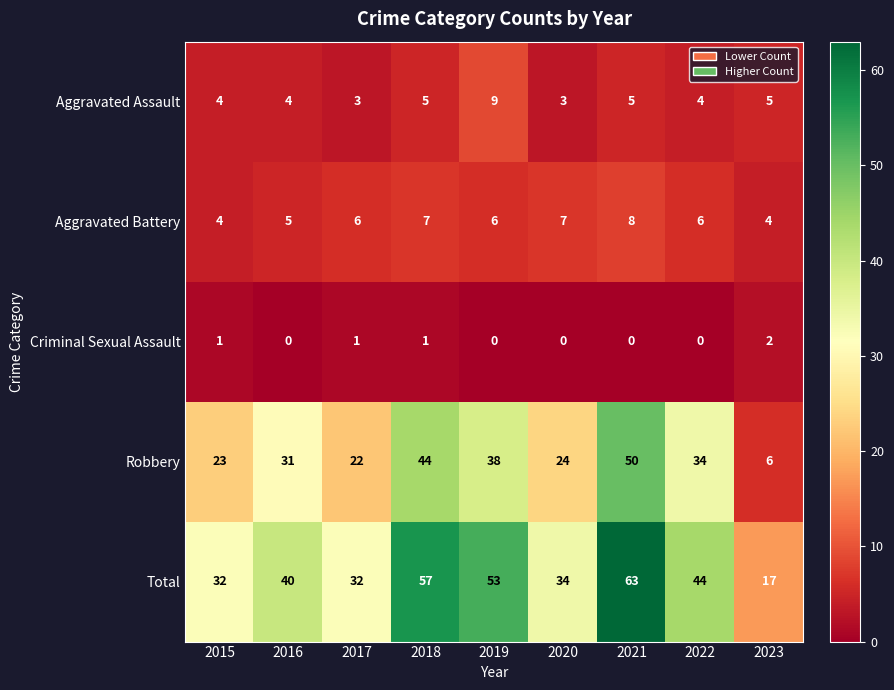

How many distinct data groups are displayed?

5